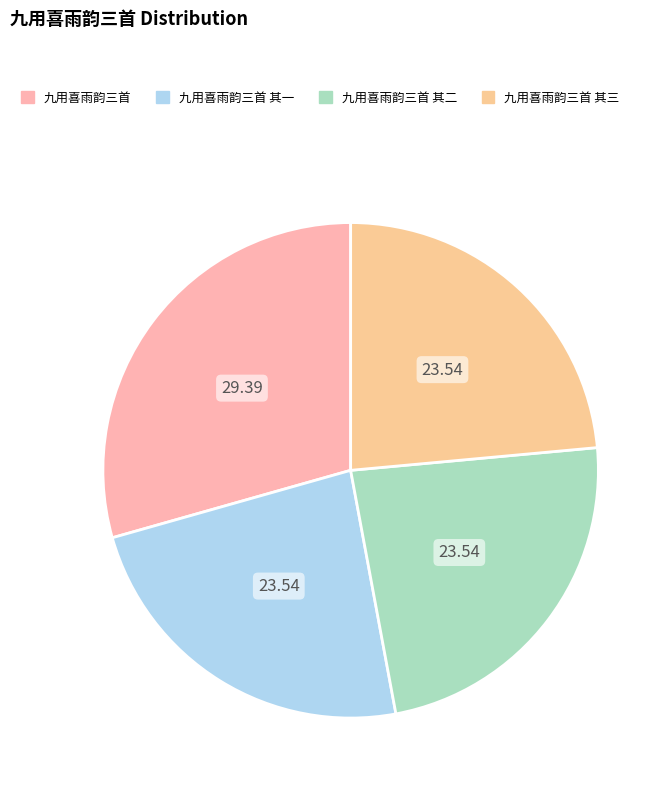

Which category has the smallest portion of the pie?

九用喜雨韵三首 其三